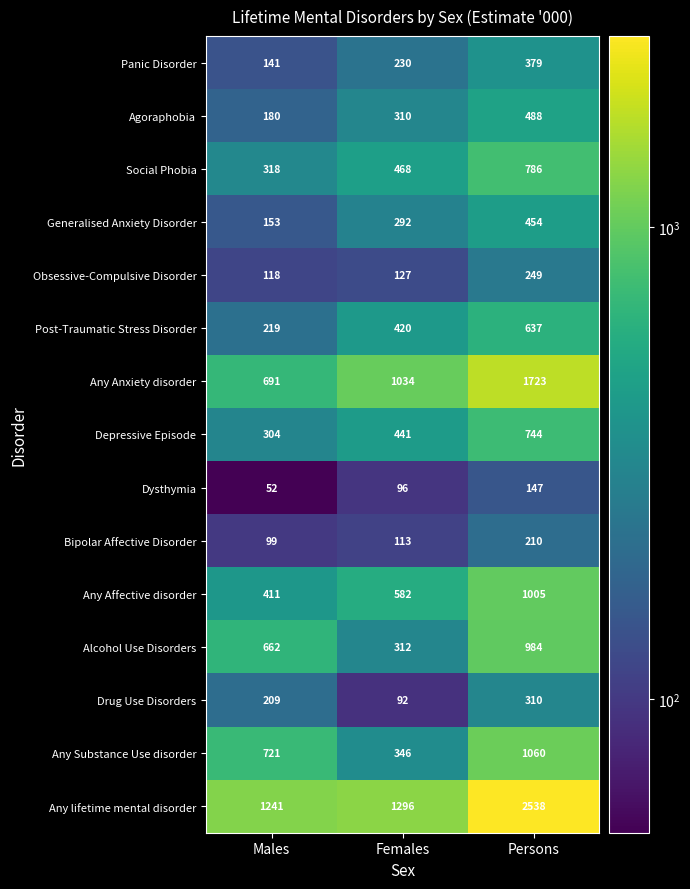

What is the total value across all series at Males?

5519